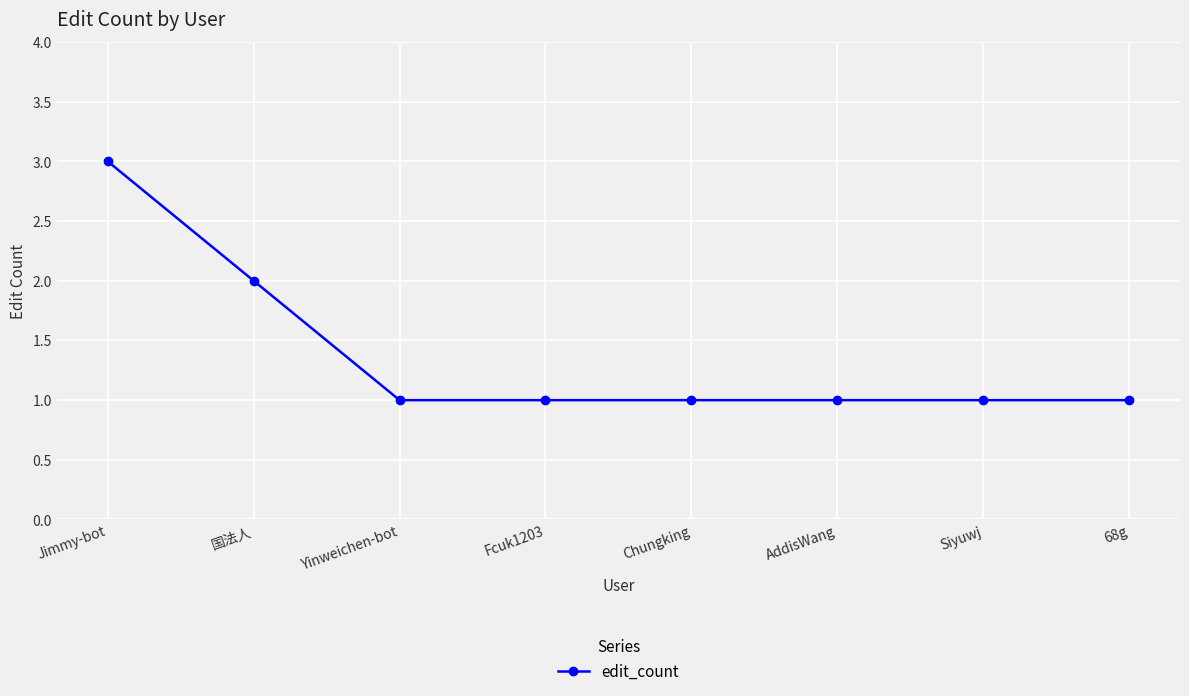

What is the ratio of the value at 68g to the value at Chungking?

1.0